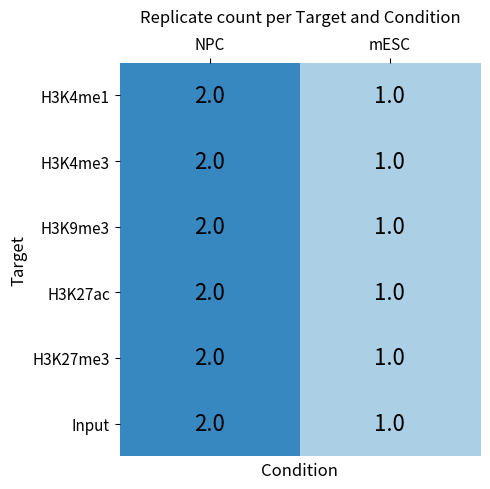

Is the value of H3K4me1 at NPC greater than the value of H3K9me3 at mESC?

Yes